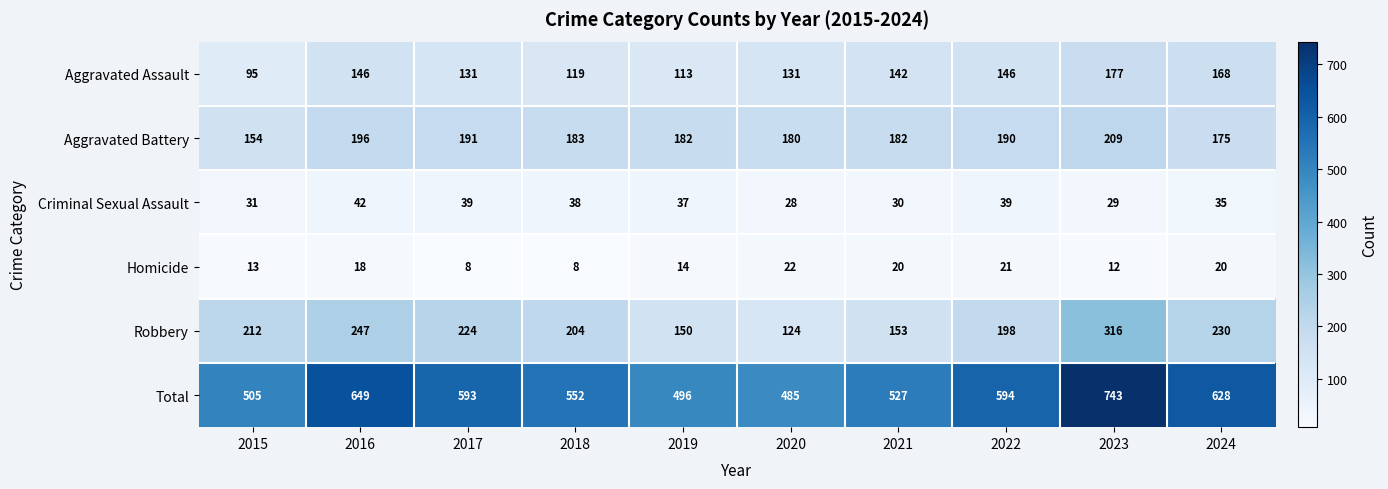

The Aggravated Assault series shows 35 at 2015. True or false?

False